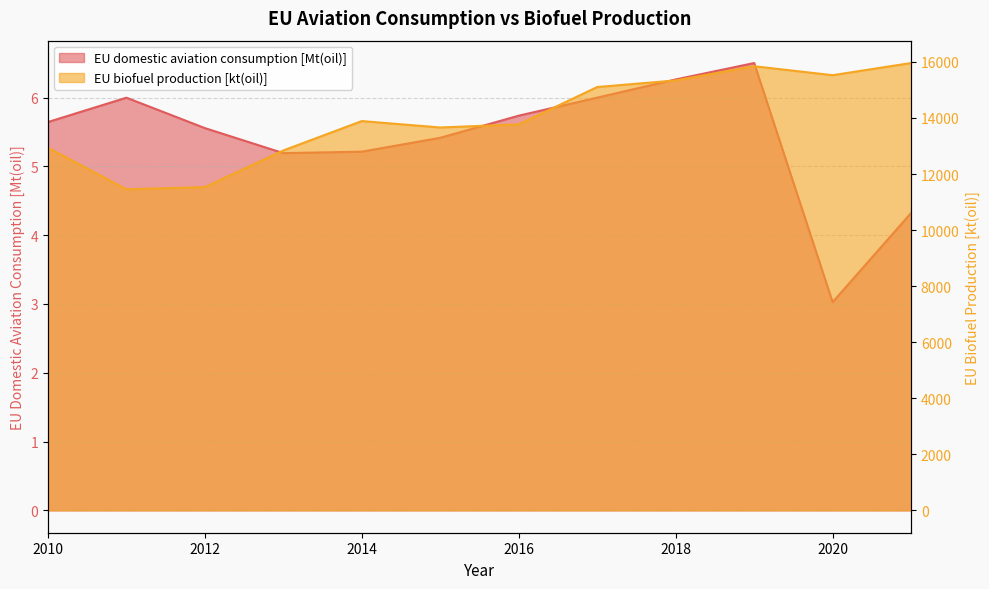

Between 2013 and 2014, which is larger?

2014